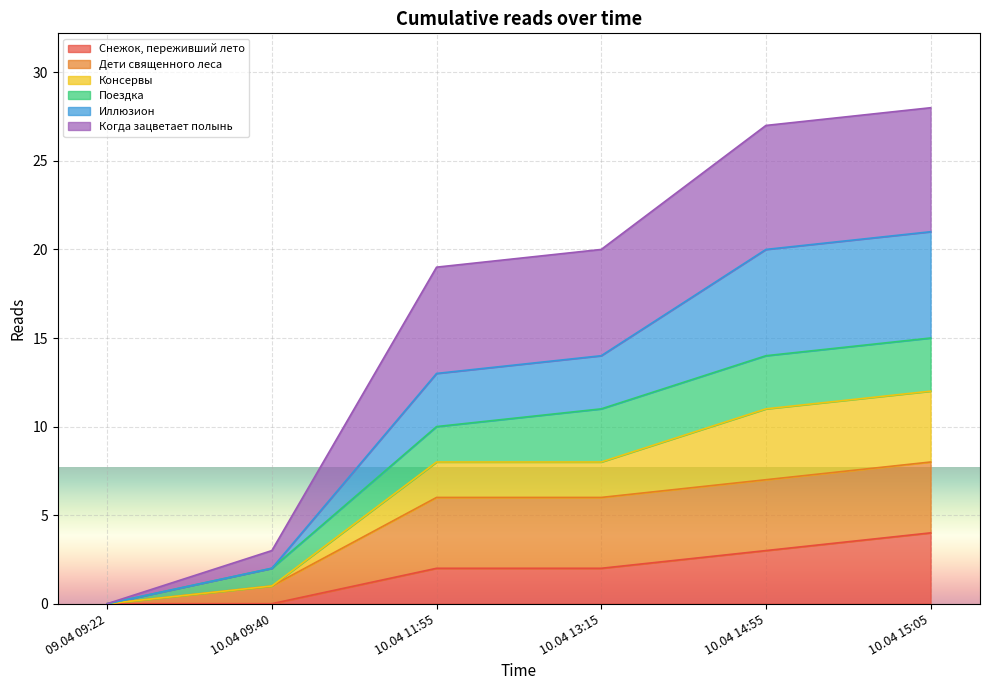

Is the value of Когда зацветает полынь at 09.04 09:22 greater than the value of Снежок, переживший лето at 10.04 09:40?

No